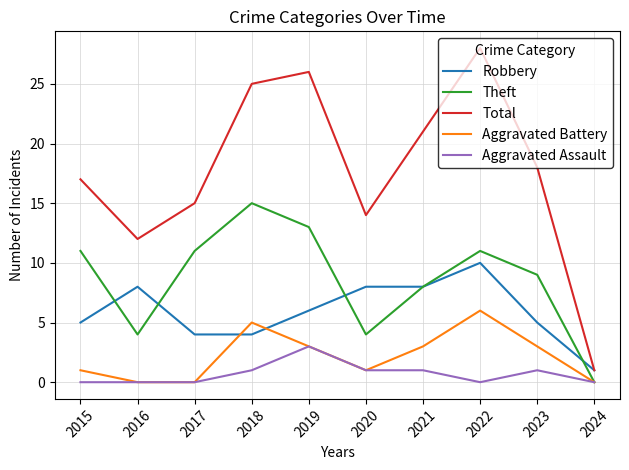

True or false: Aggravated Assault and Total cross at least once.

False